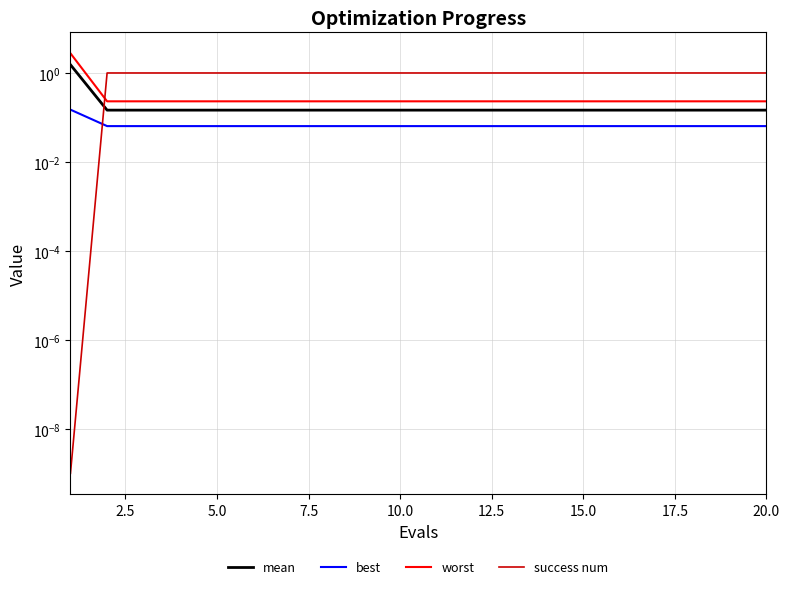

Rank the series at 7.5 from lowest to highest value.

best, mean, worst, success num